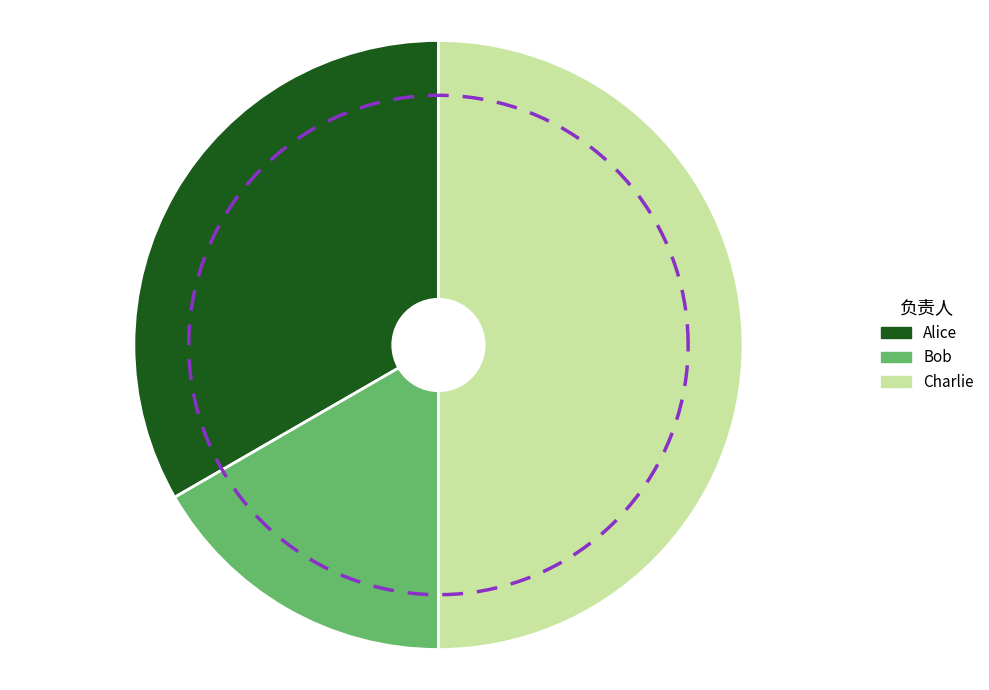

What is the ratio of the value at Charlie to the value at Alice?

1.5